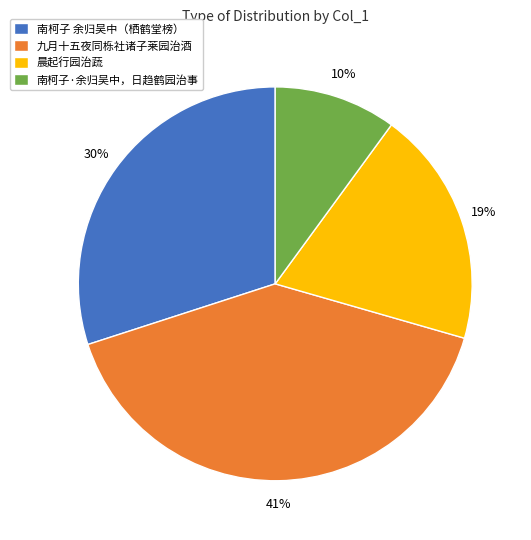

Count the number of slices in the pie.

4